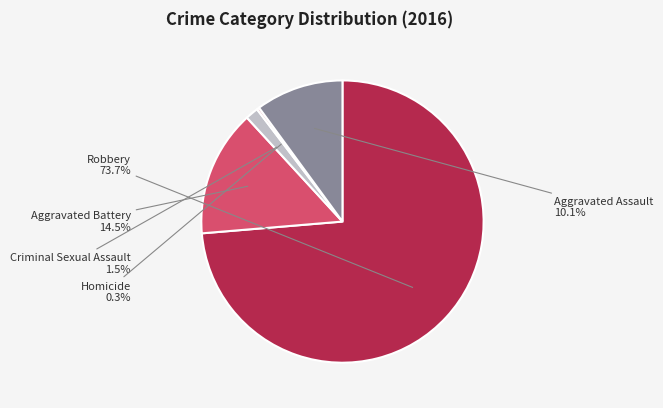

Rank the categories by value from lowest to highest.

Homicide, Criminal Sexual Assault, Aggravated Assault, Aggravated Battery, Robbery